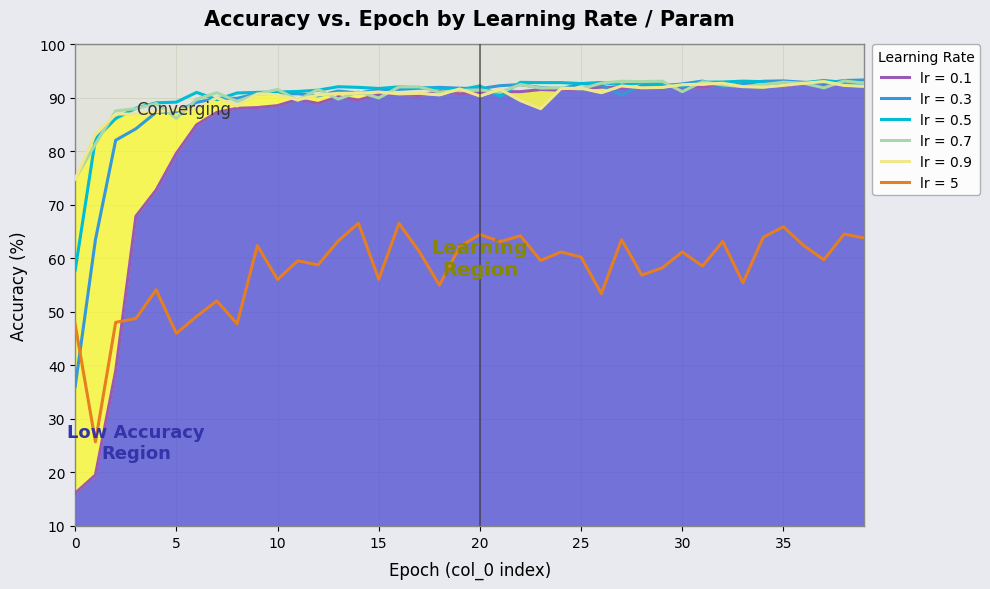

At which label does 0.5 first exceed 92?

13